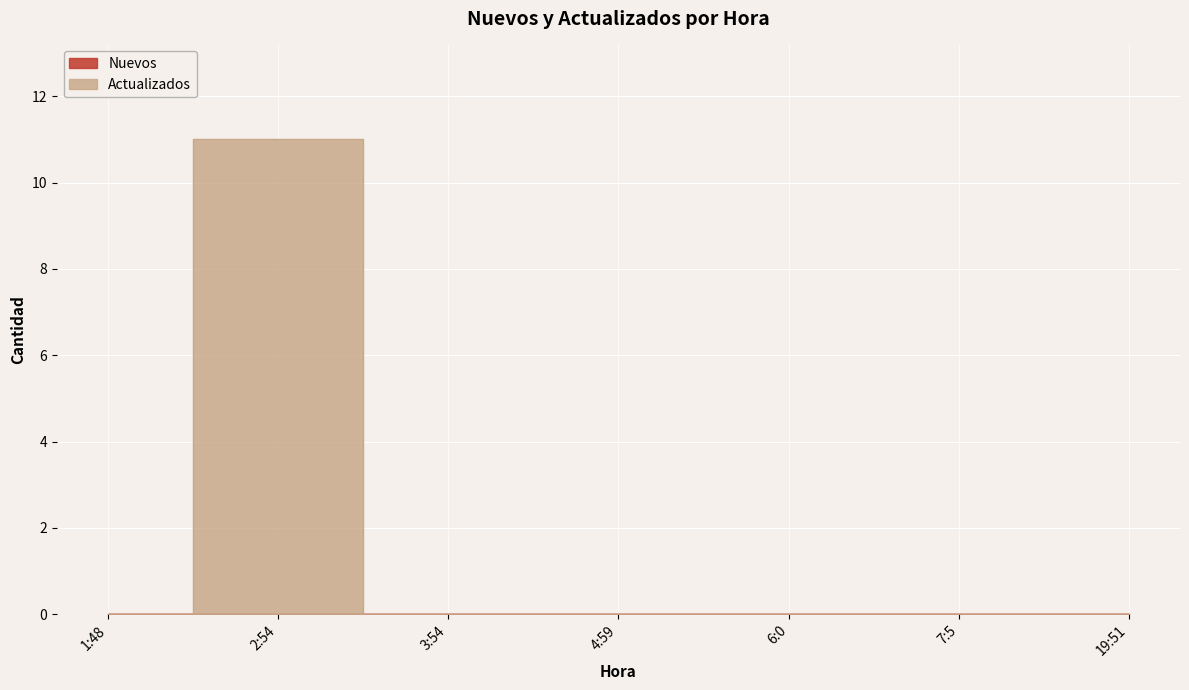

Reading left to right, list all the values displayed in this chart.

0	11	0	0	0	0	0